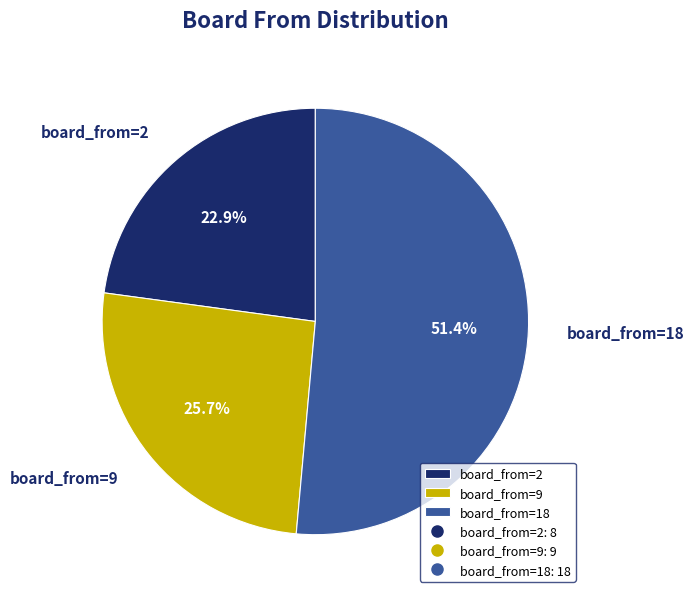

Rank the categories by value from lowest to highest.

board_from=2, board_from=9, board_from=18